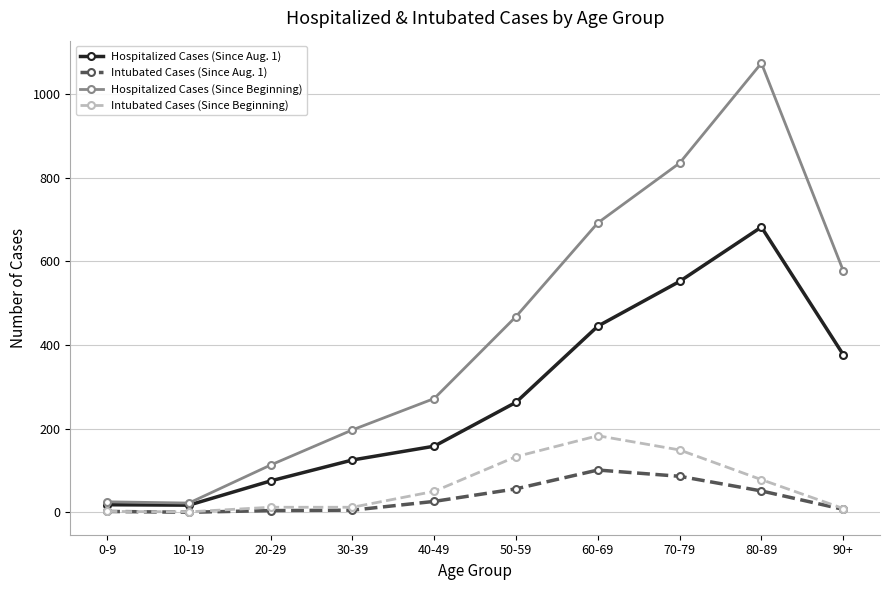

The Intubated Cases (Since Beginning) series shows 9 at 90+. True or false?

True